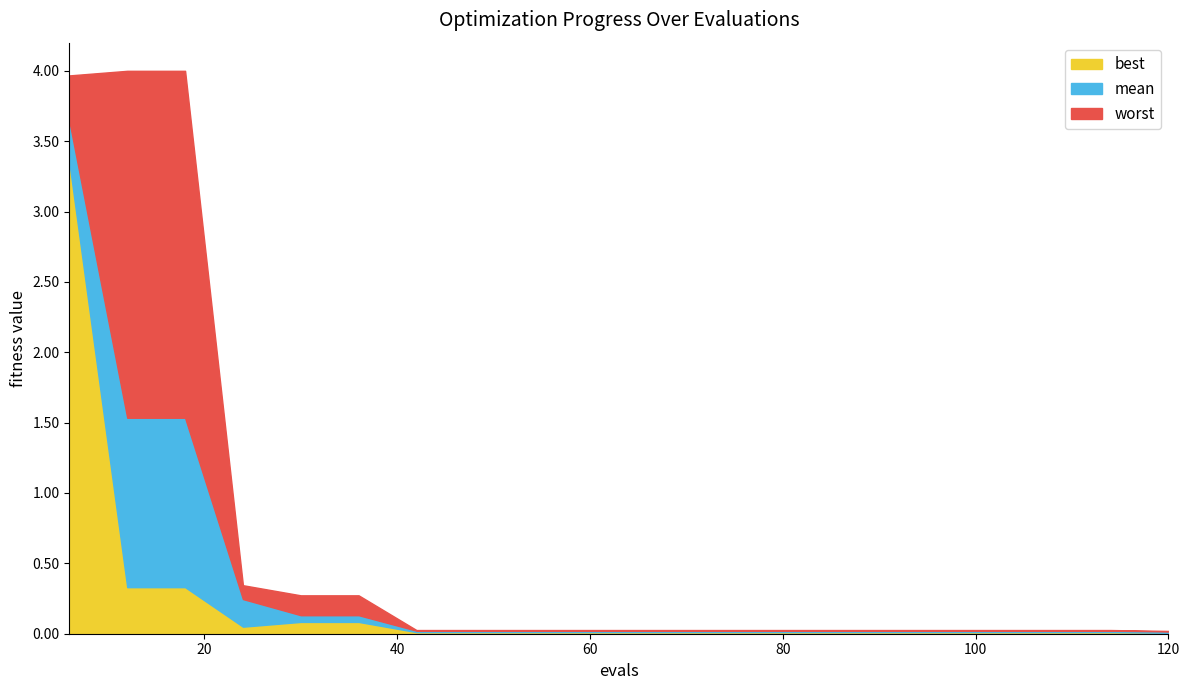

What is the difference between the second highest and second lowest values in the mean series?

1.5